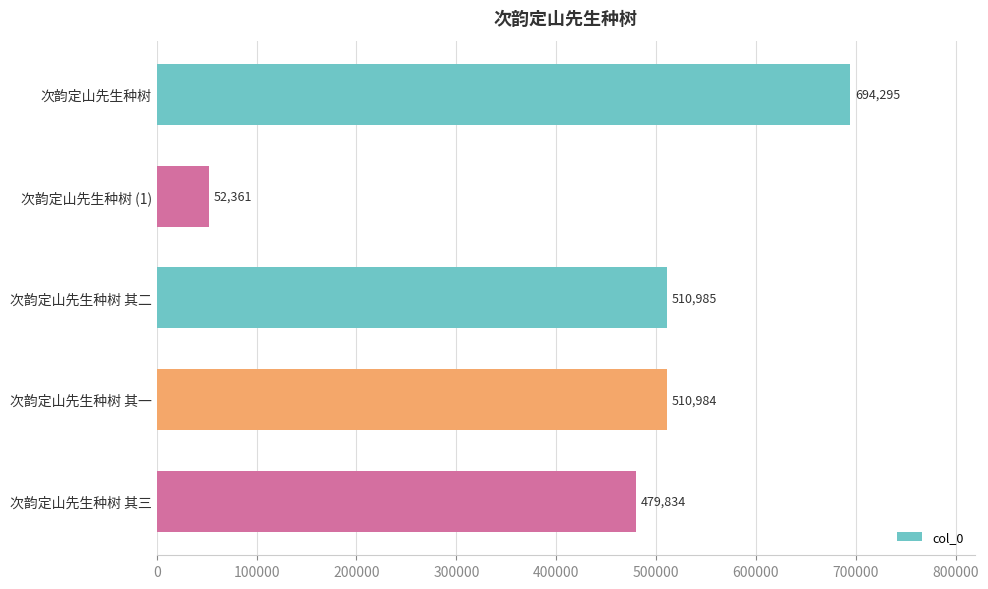

What is the sum of all values?

2248459